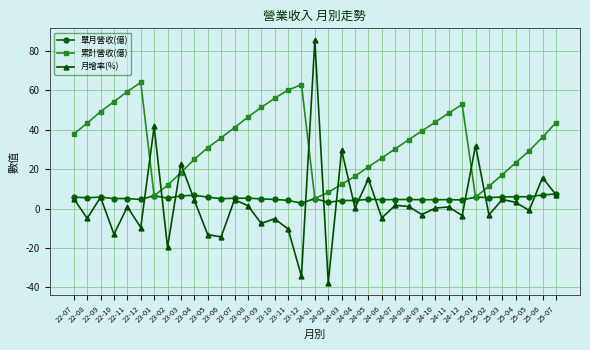

Rank the series by their maximum value, from highest to lowest.

月增率(%), 累計營收(億), 單月營收(億)